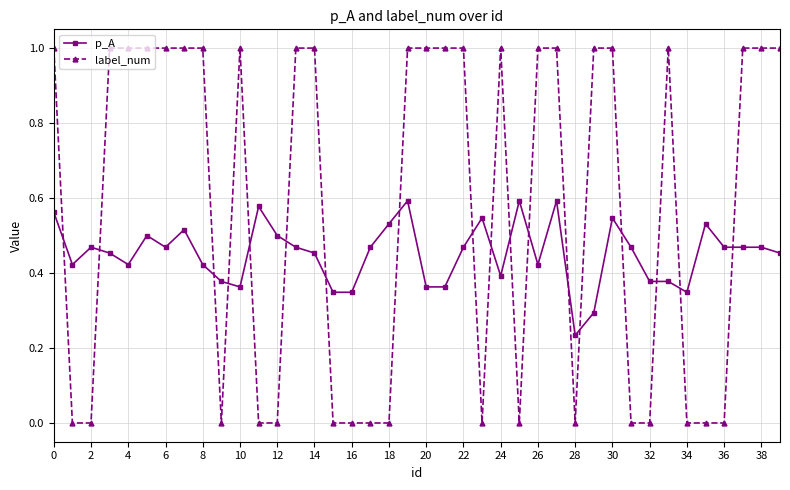

How many data points in label_num are less than 1?

17